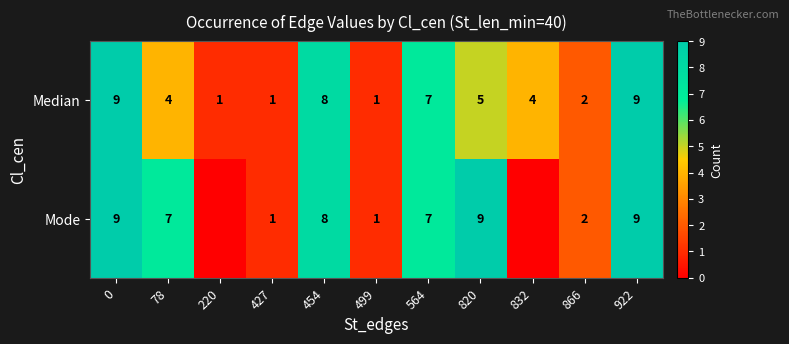

True or false: Mode has a value of 2 at 564.

False